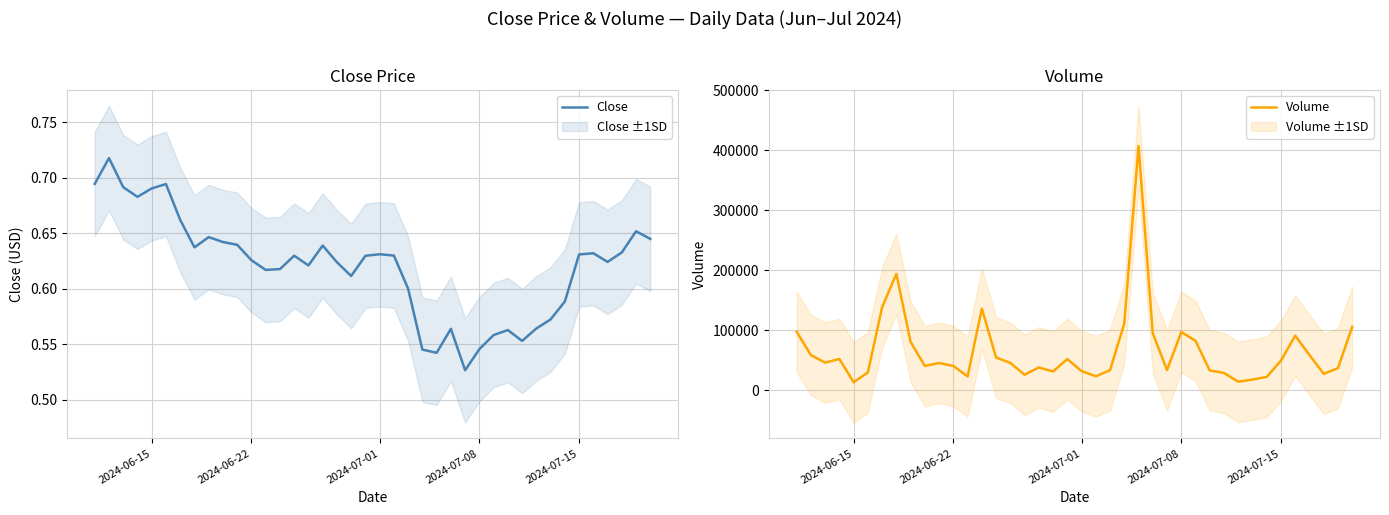

Is it true that Close equals 0.2 at 2024-07-08?

False